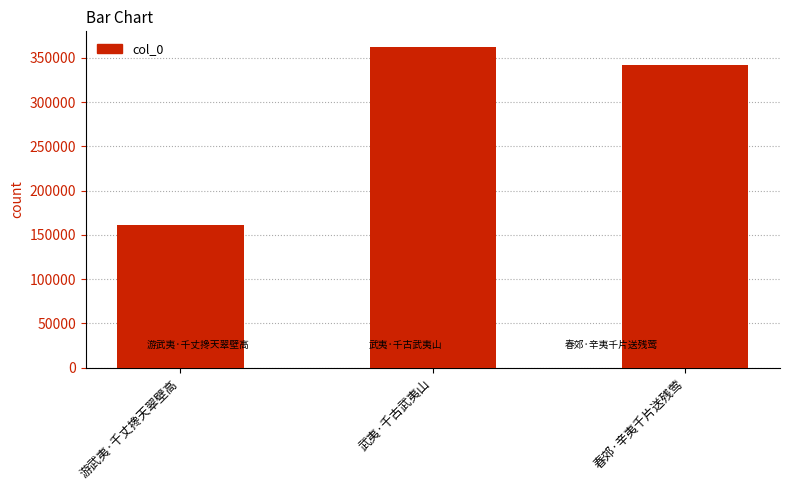

Rank the categories by value from lowest to highest.

游武夷·千丈搀天翠壁高, 春郊·辛夷千片送残莺, 武夷·千古武夷山